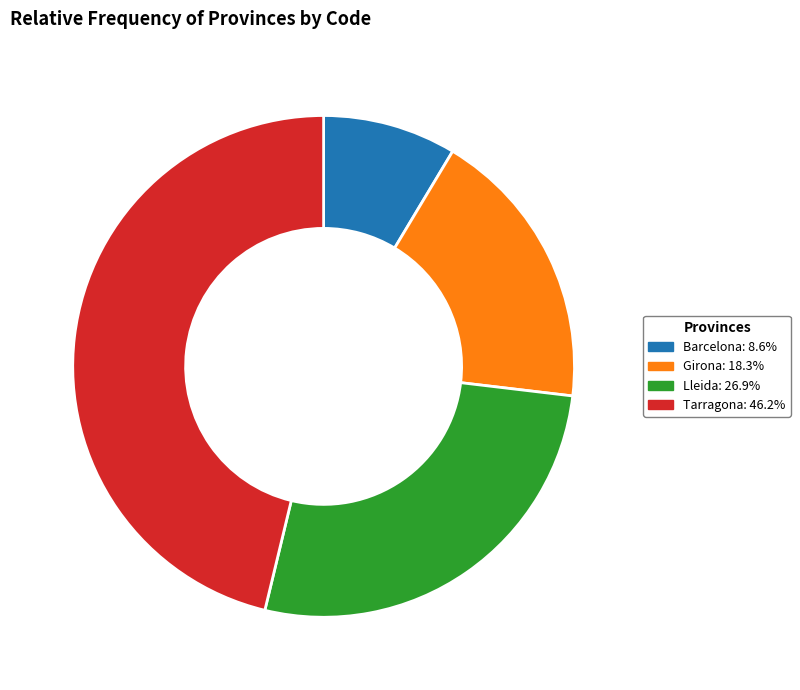

Do Tarragona and Barcelona together represent more than half of the pie?

Yes